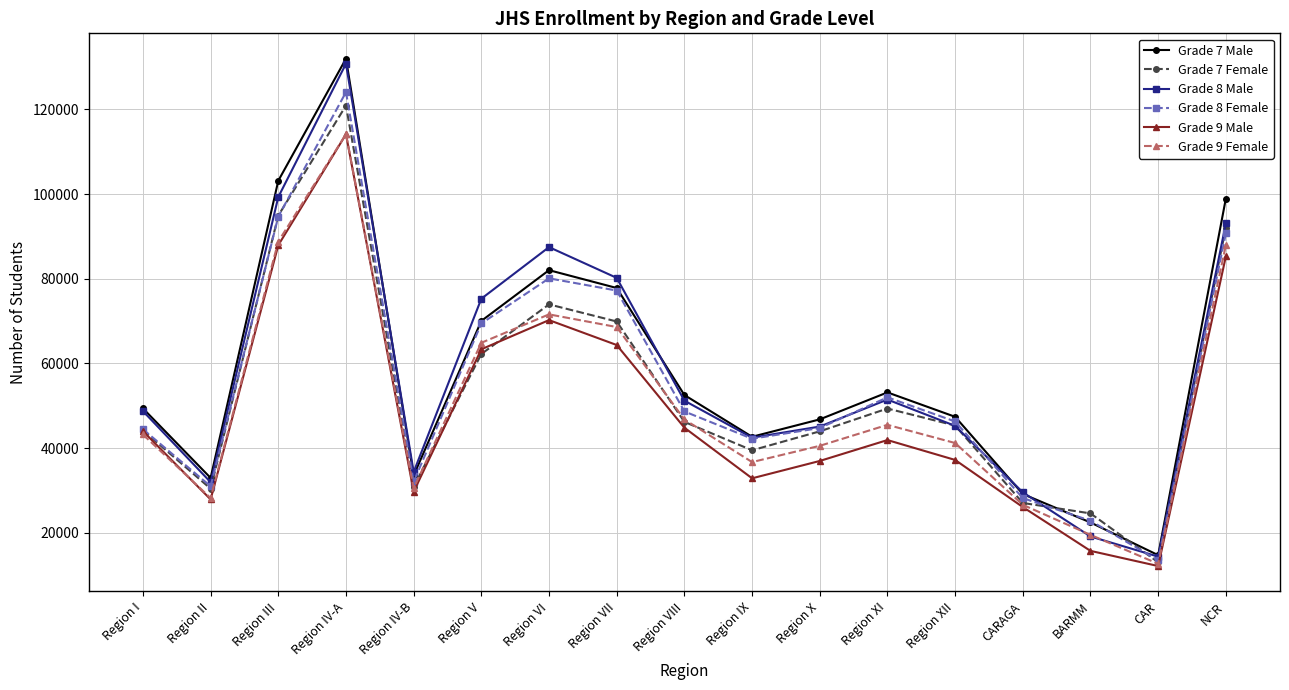

What is the difference between the maximum and second lowest values in the Grade 9 Female series?

94645